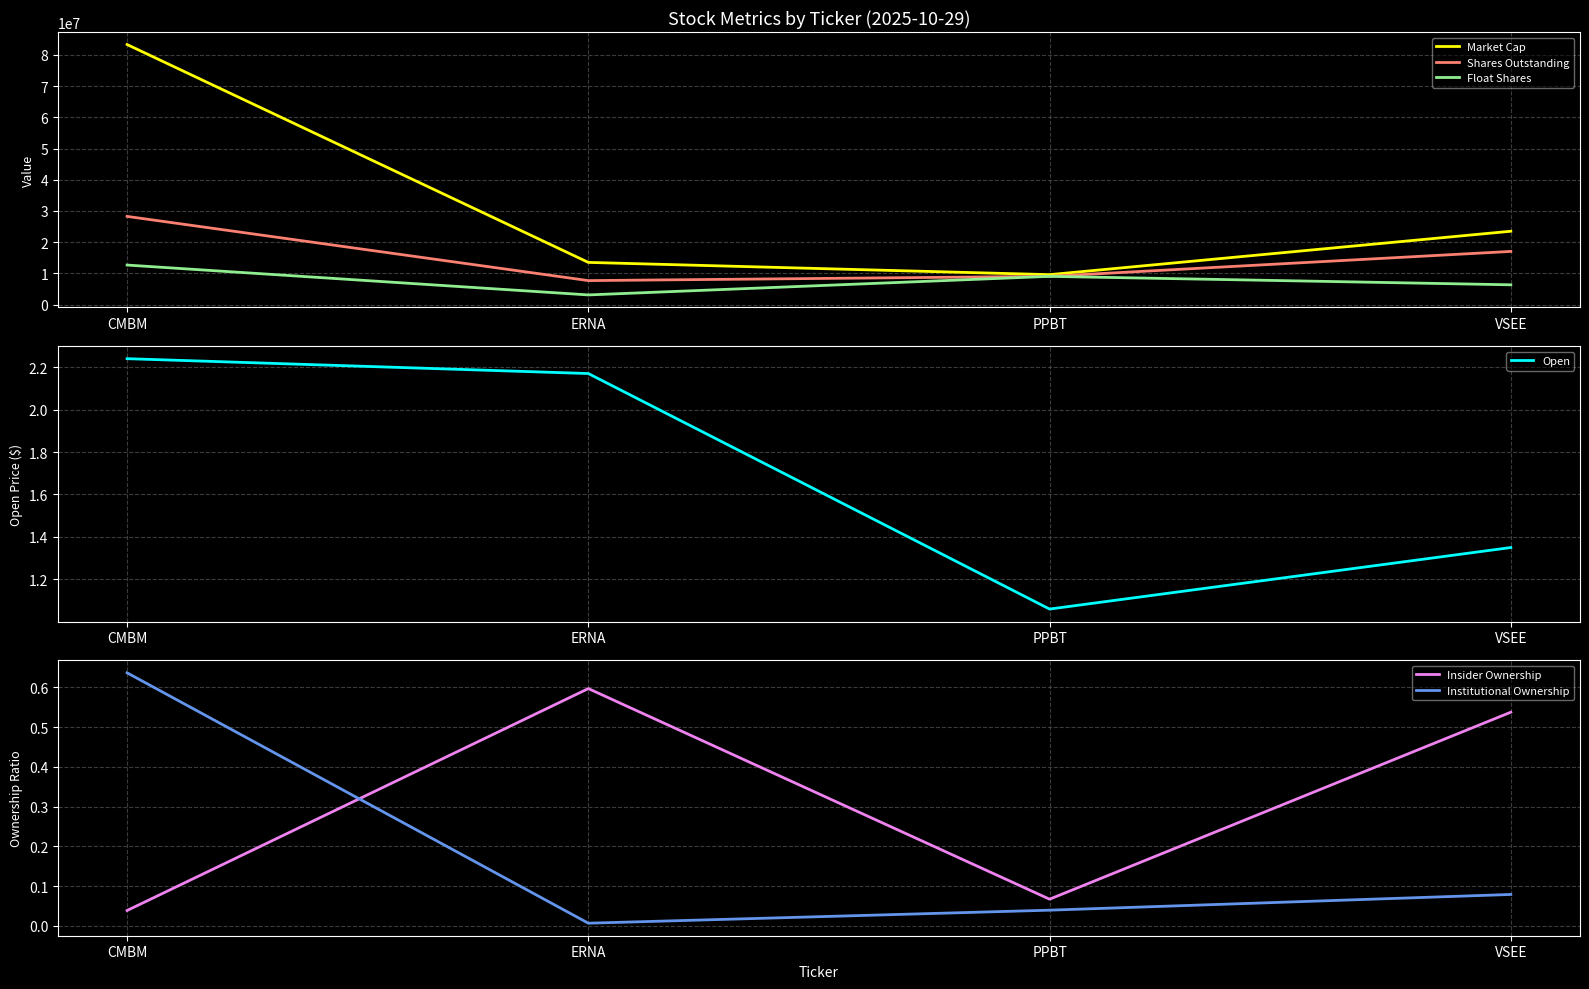

True or false: Market Cap and Institutional Ownership cross at least once.

False